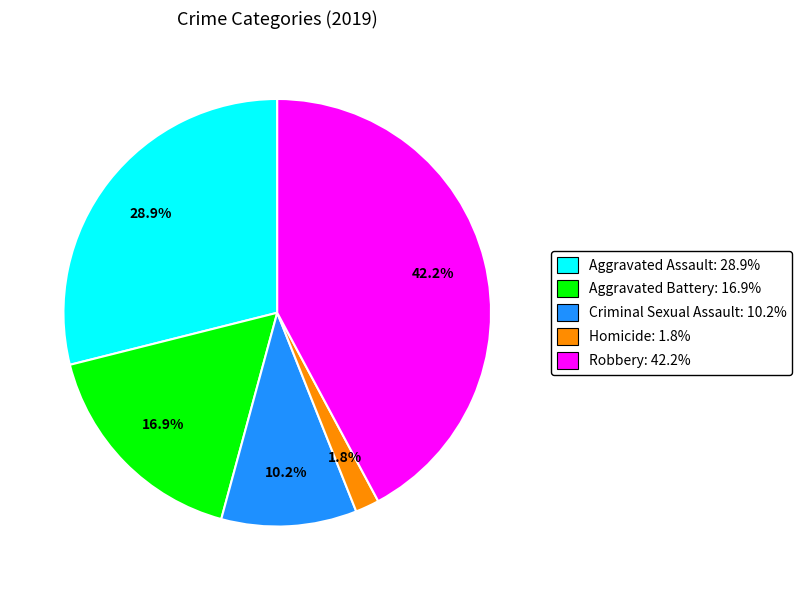

The Criminal Sexual Assault slice represents 10% of the pie. True or false?

True